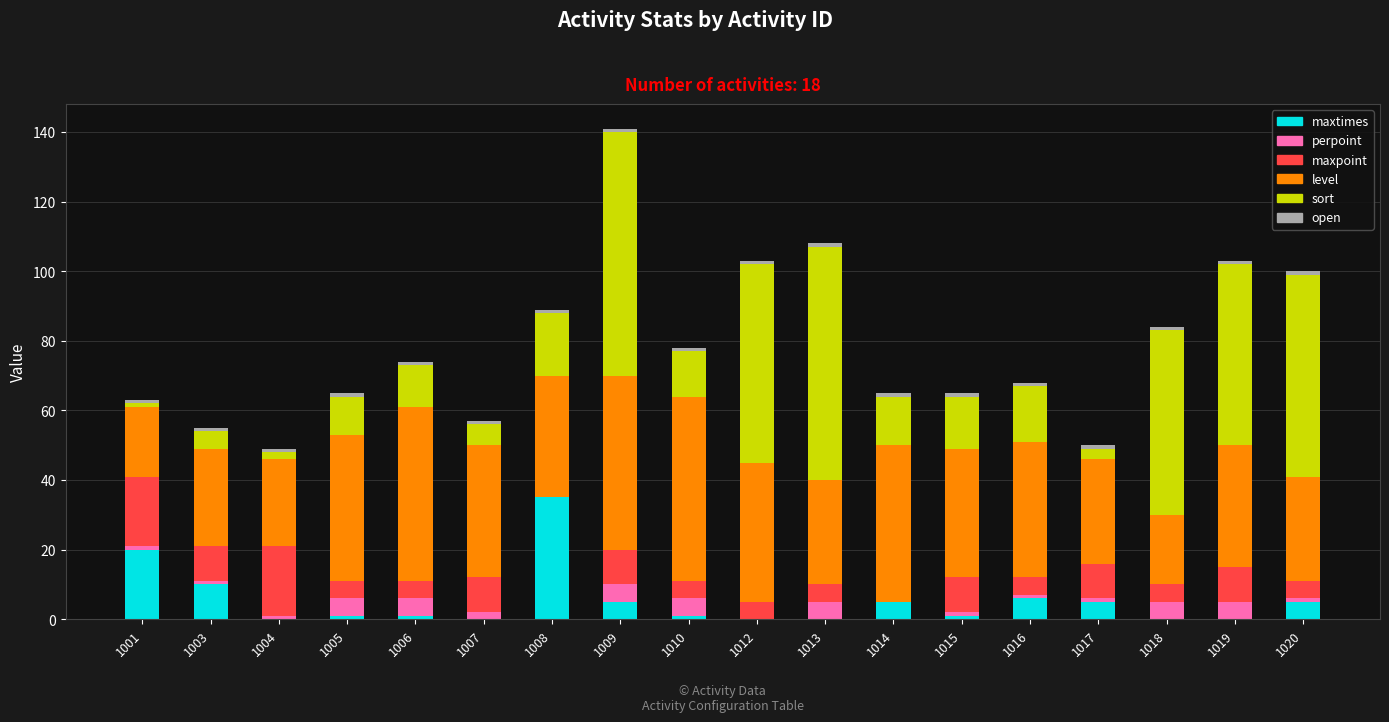

At which category is the sum across all series the highest?

1009